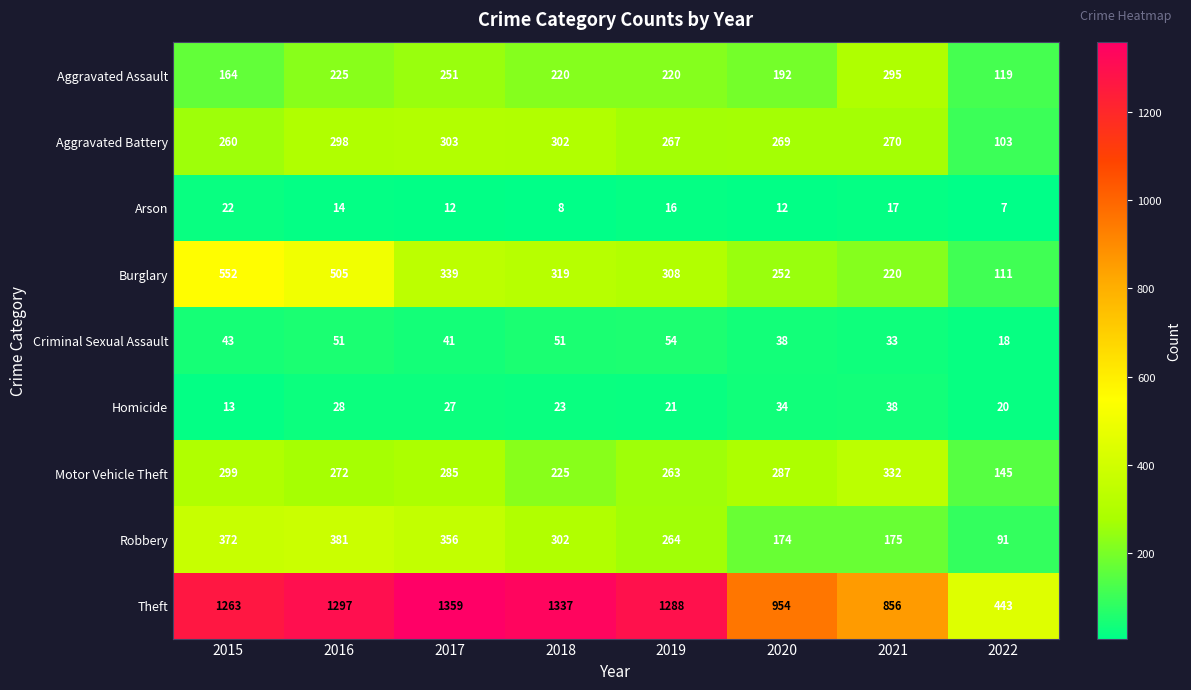

At which label does Aggravated Assault reach its minimum?

2022